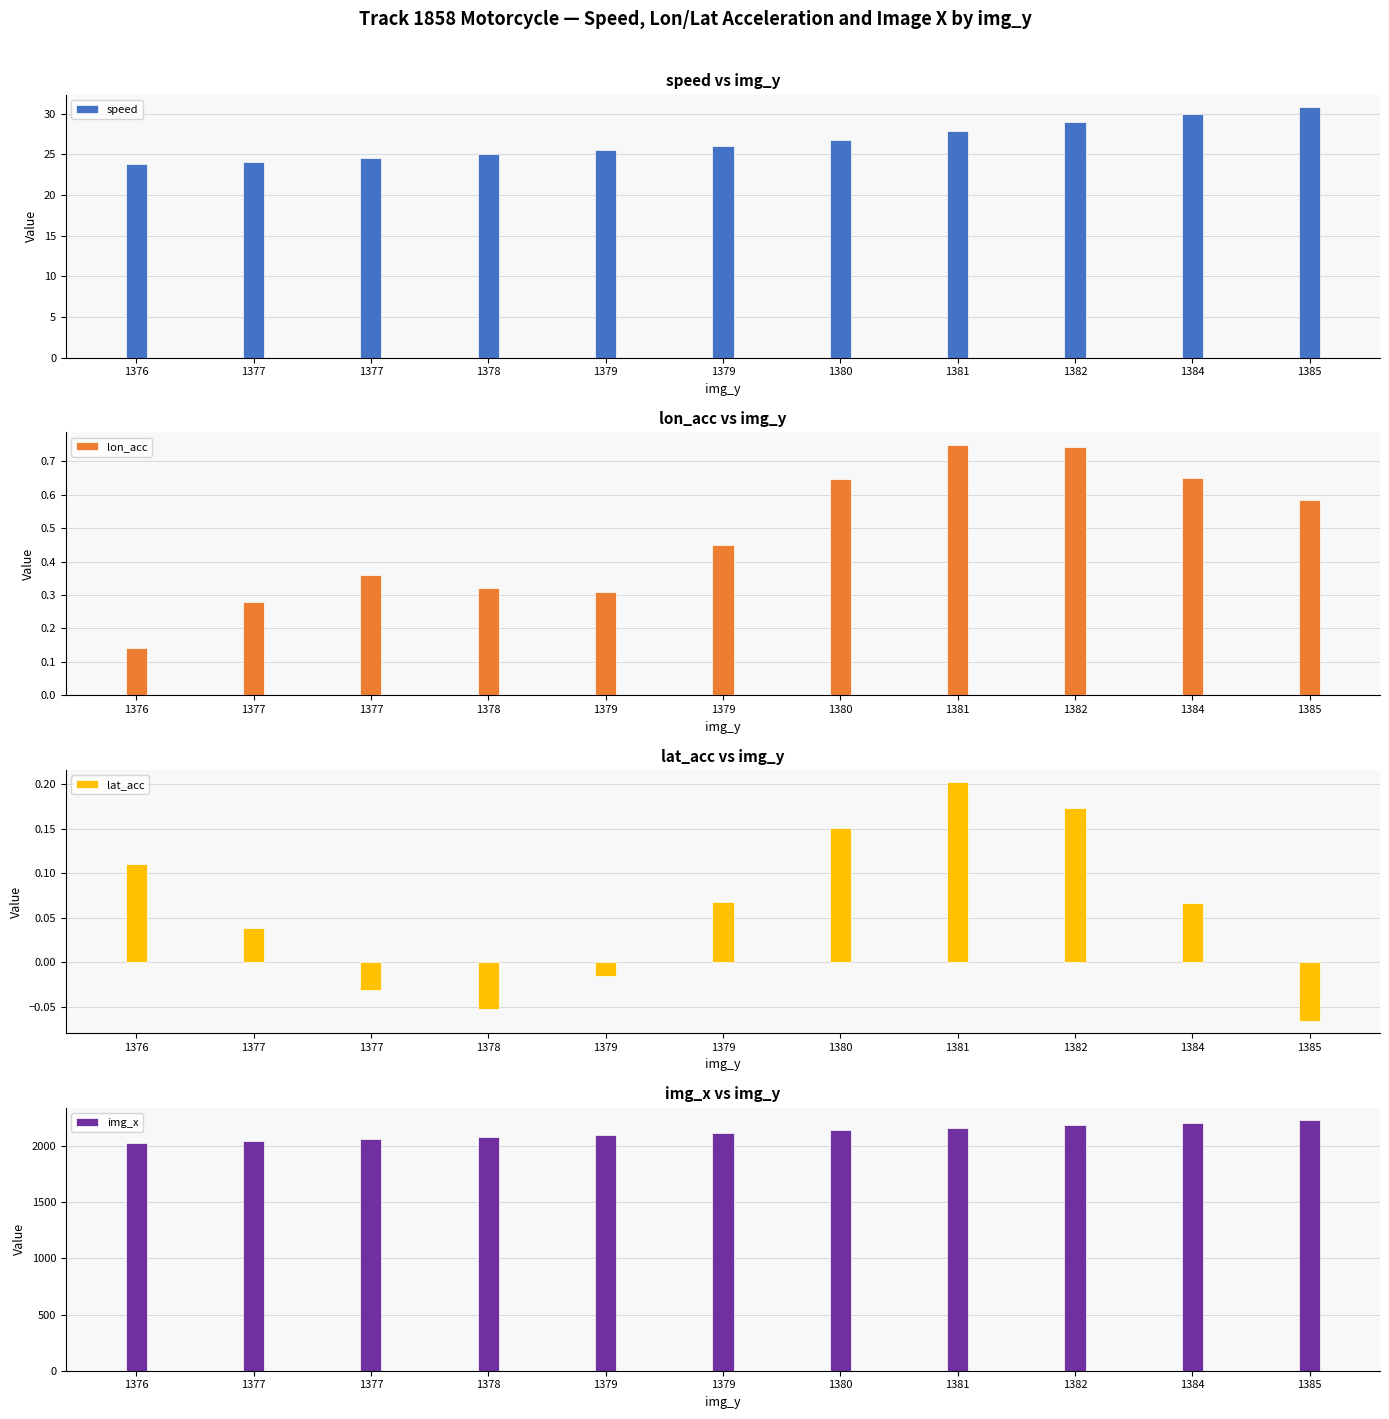

How many groups of bars are there?

11